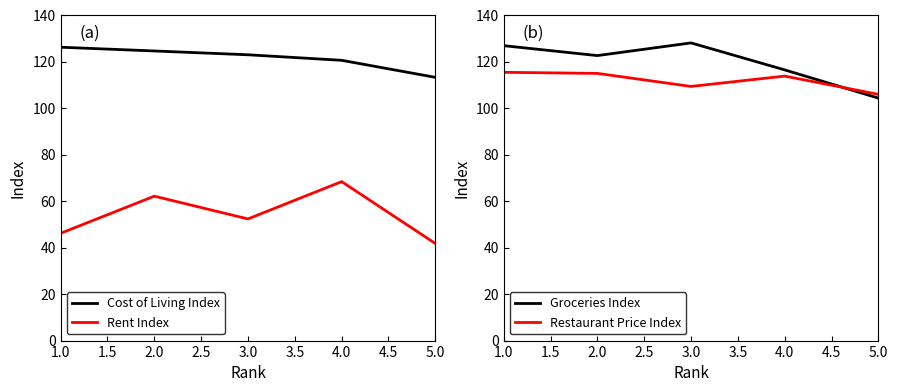

Read the Rent Index value at 4.0.

68.4